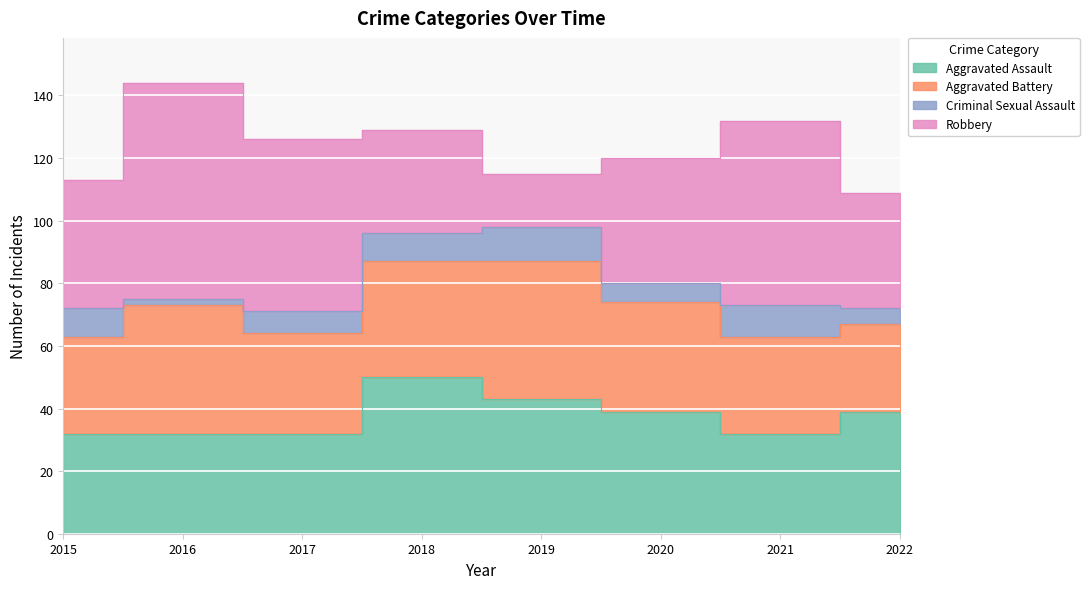

What is the sum of the Aggravated Assault values at 2017 and 2016?

64